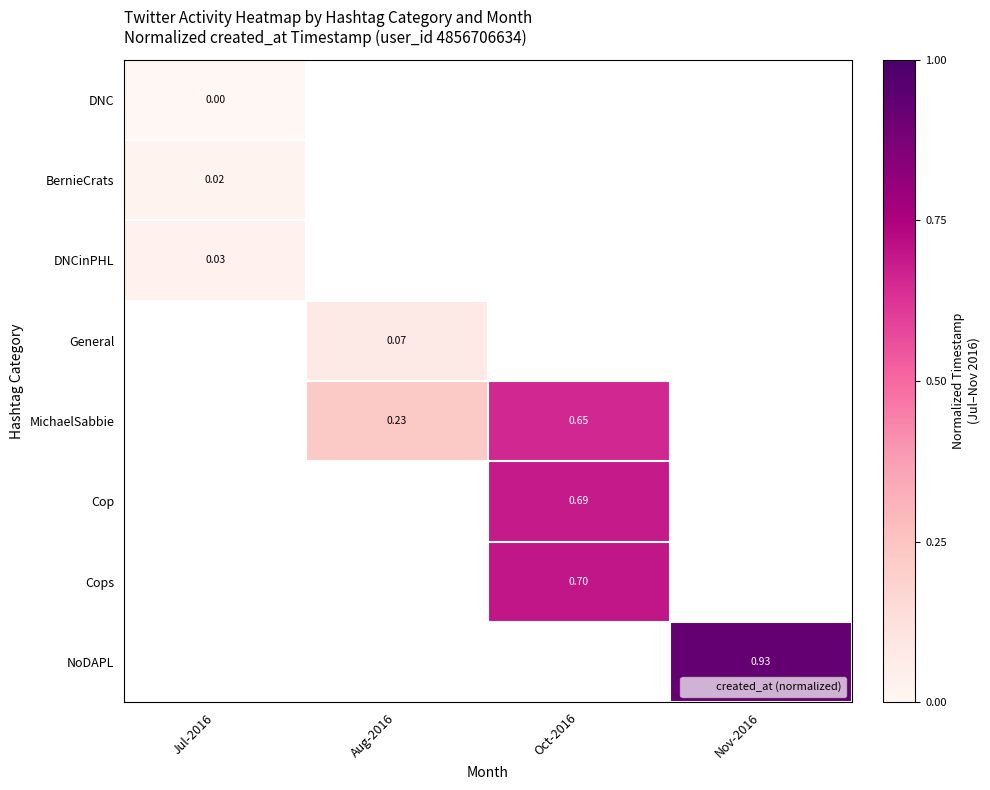

Is the value of Cop at Jul-2016 greater than the value of BernieCrats at Jul-2016?

No